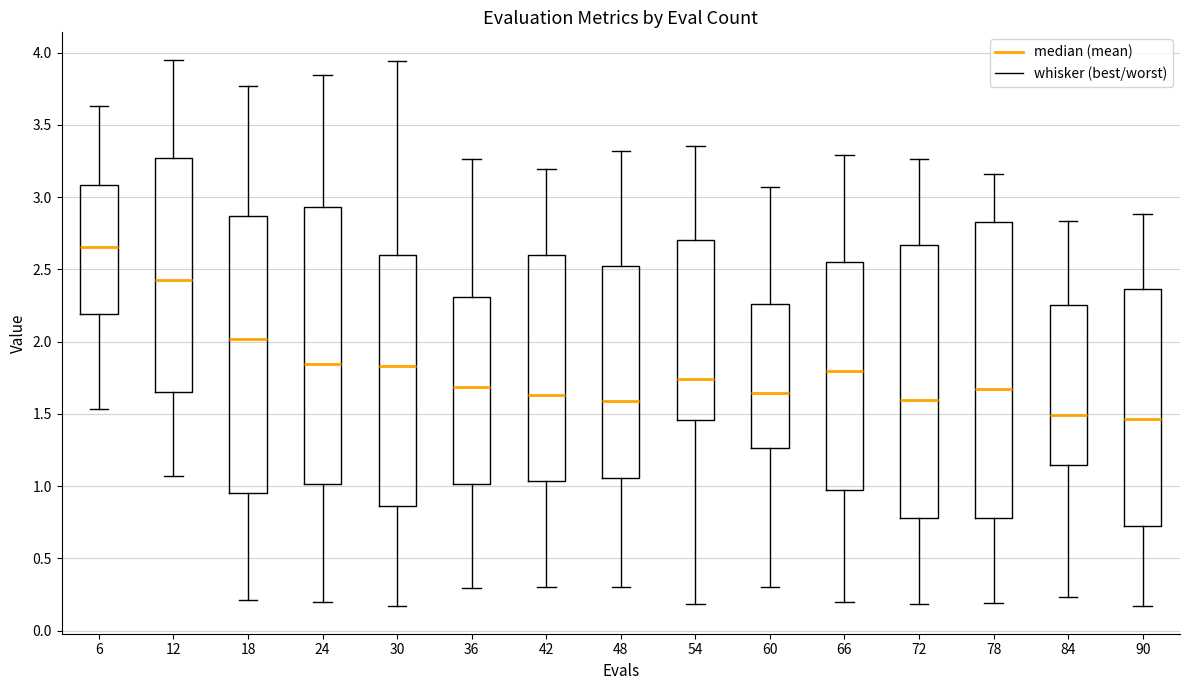

Which box has the highest median line?

6